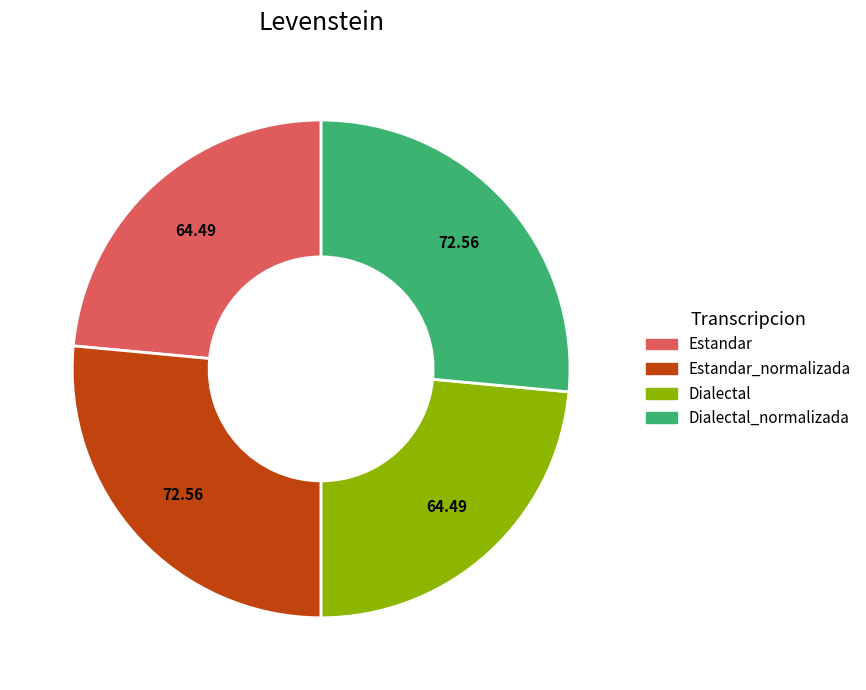

Is there any slice that represents more than half of the pie?

No